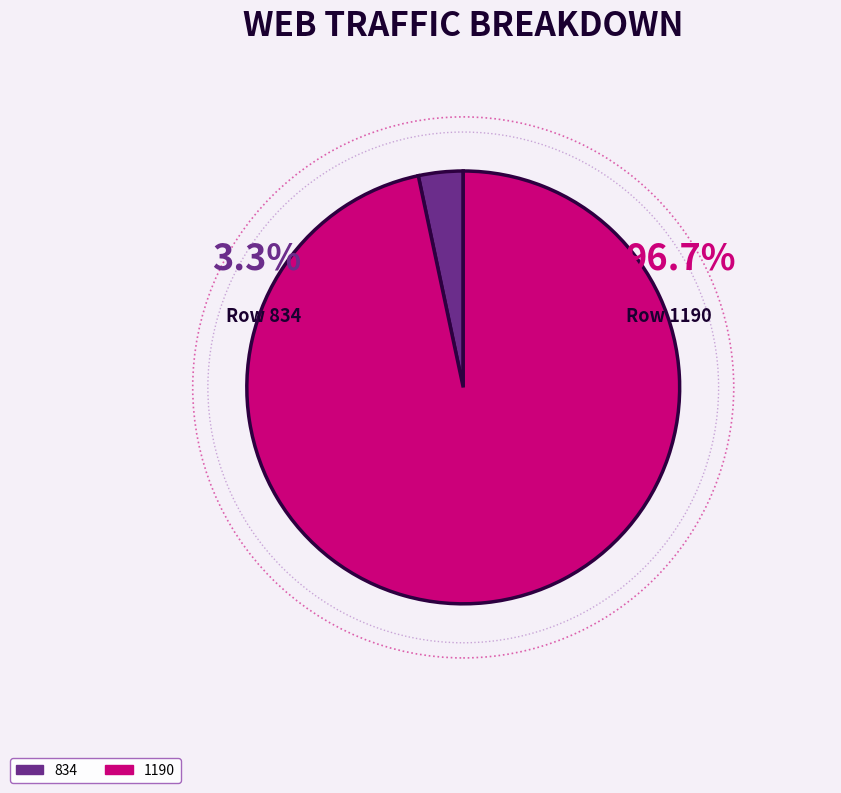

To the nearest percent, what percentage of the pie is 834?

3%